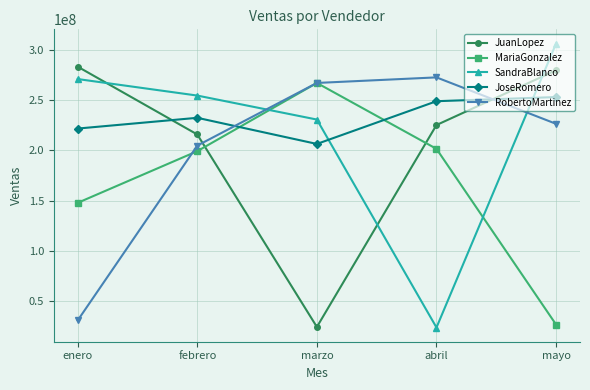

List the labels in order of JoseRomero value, smallest first.

marzo, enero, febrero, abril, mayo